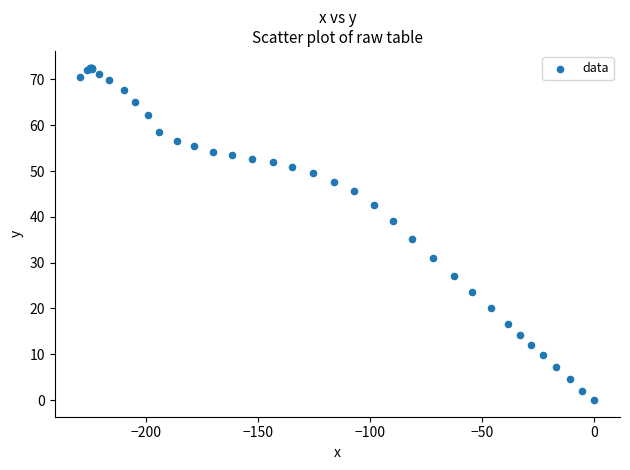

What Y value in the scatter plot is closest to 36?

35.1